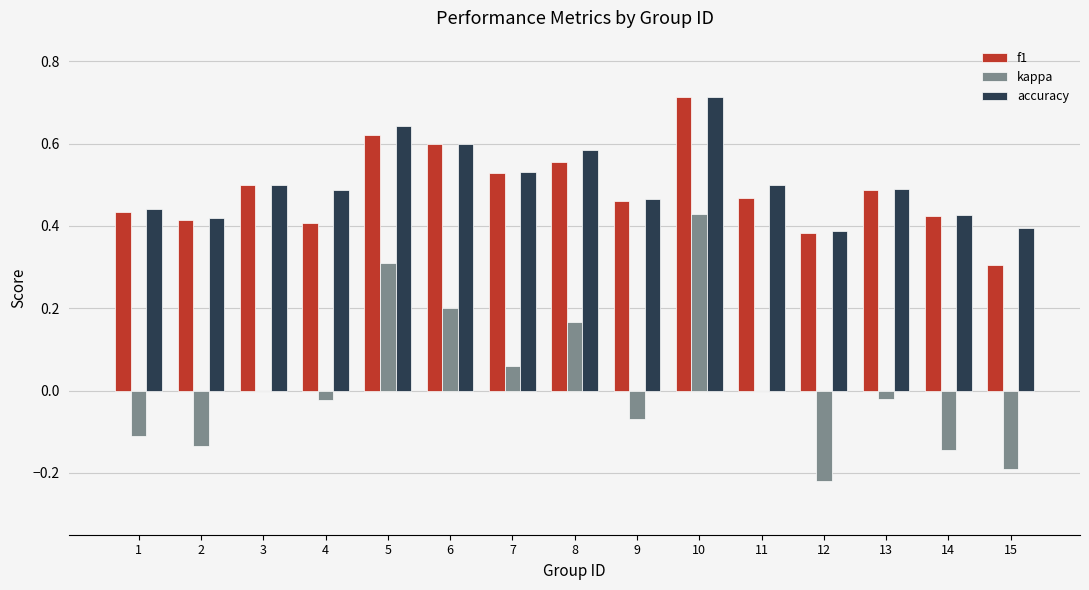

Does the chart contain stacked bars?

No